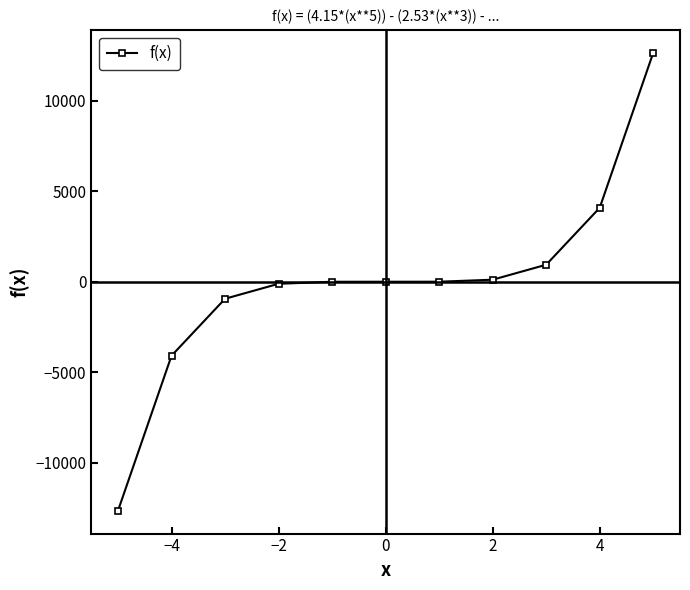

What is the value of the 2nd point from the left?

-4094.0